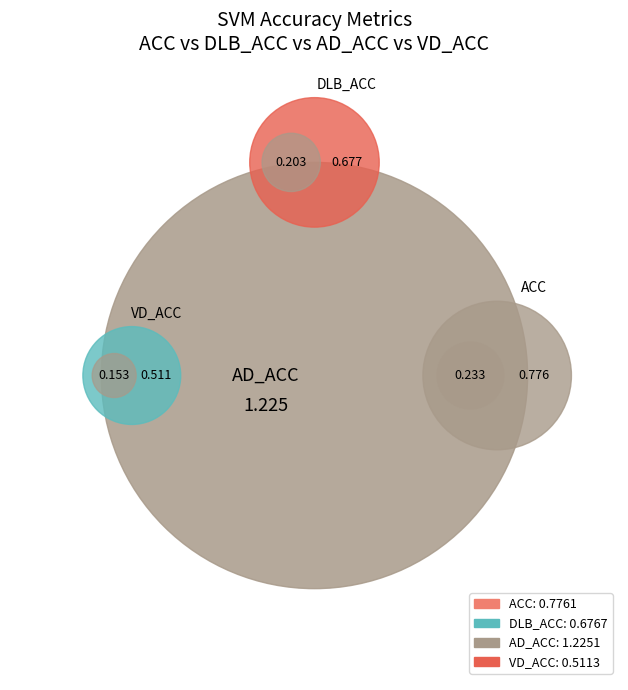

Is the sum of DLB_ACC and AD_ACC greater than half?

Yes